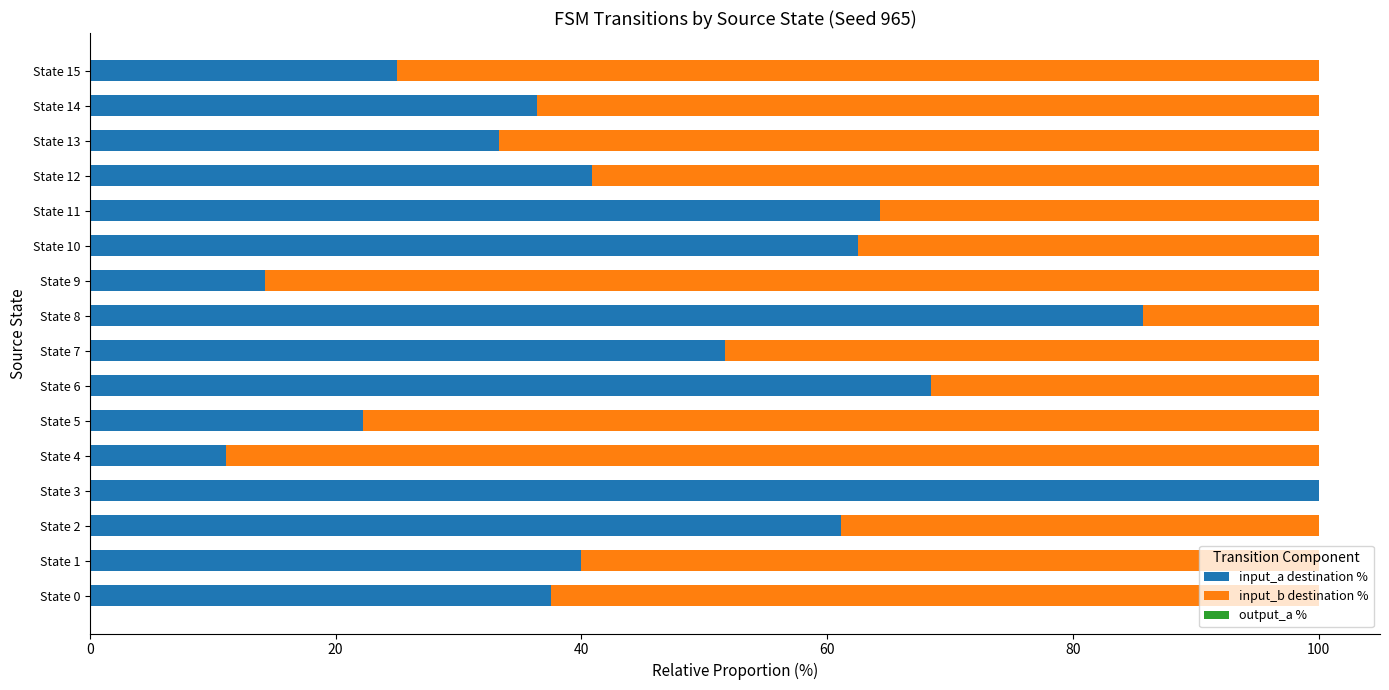

What is the total value across all series at State 12?

100.0